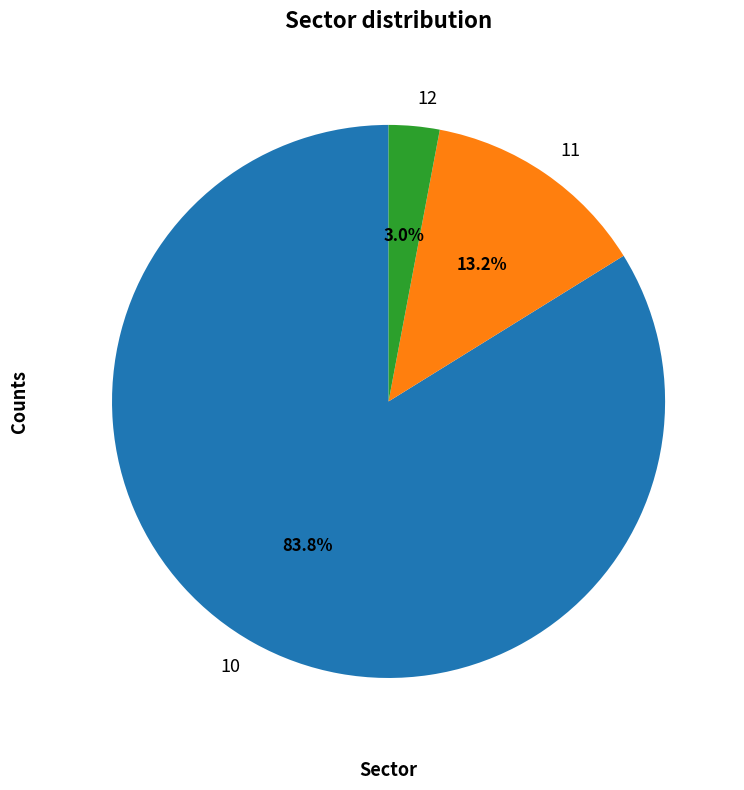

Is there a majority slice in this chart?

Yes